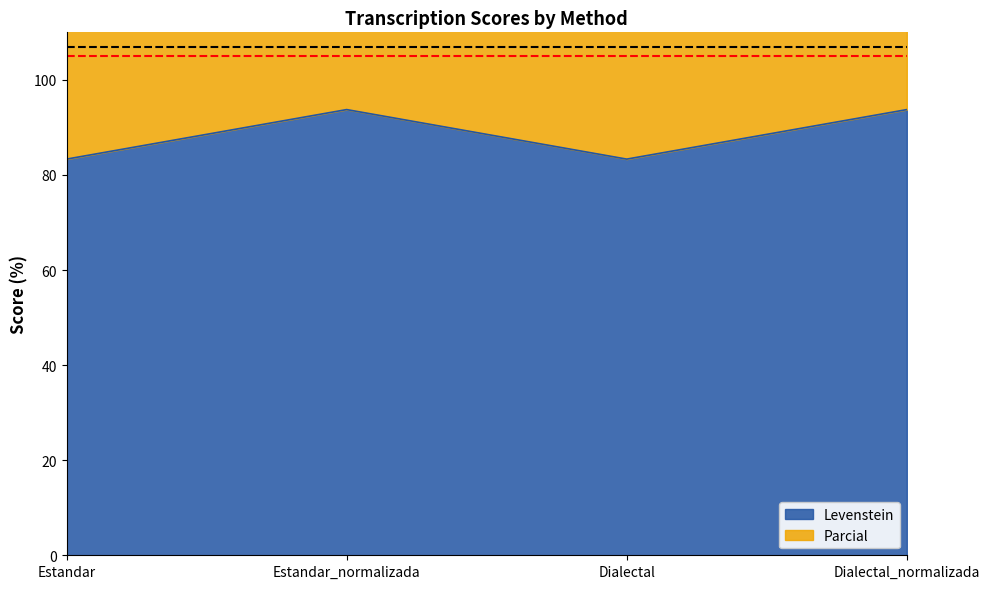

What is the smallest value displayed?

83.3